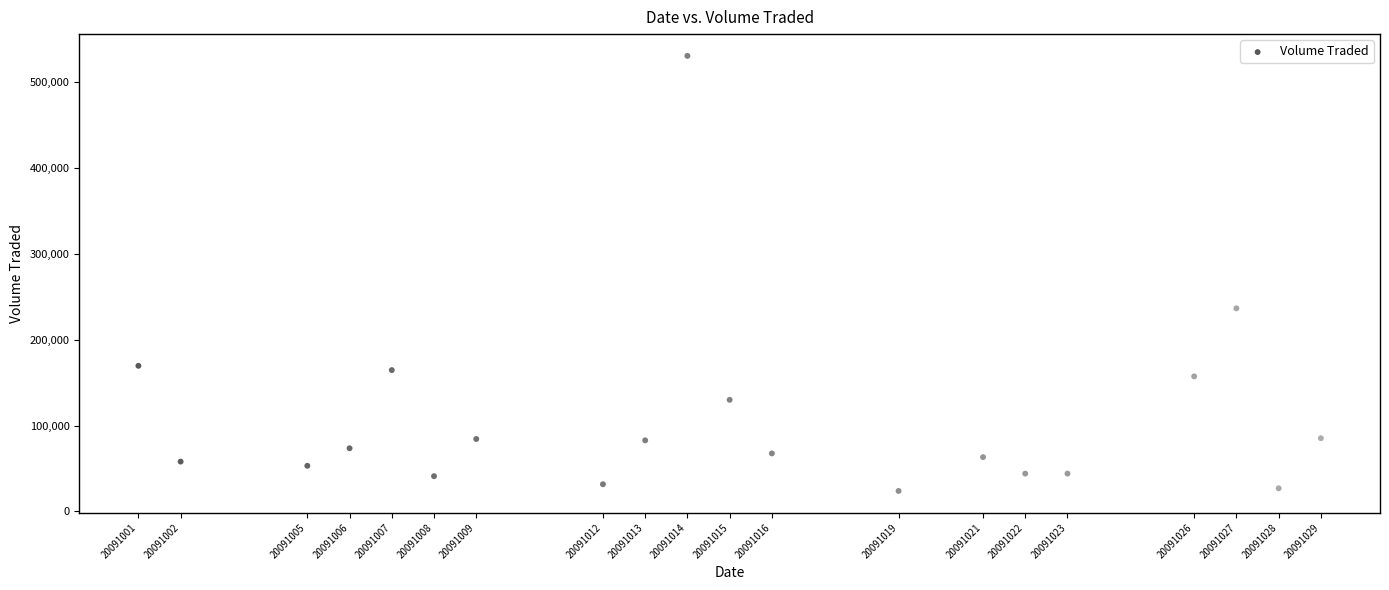

What Y value in the scatter plot is closest to 277150?

236500